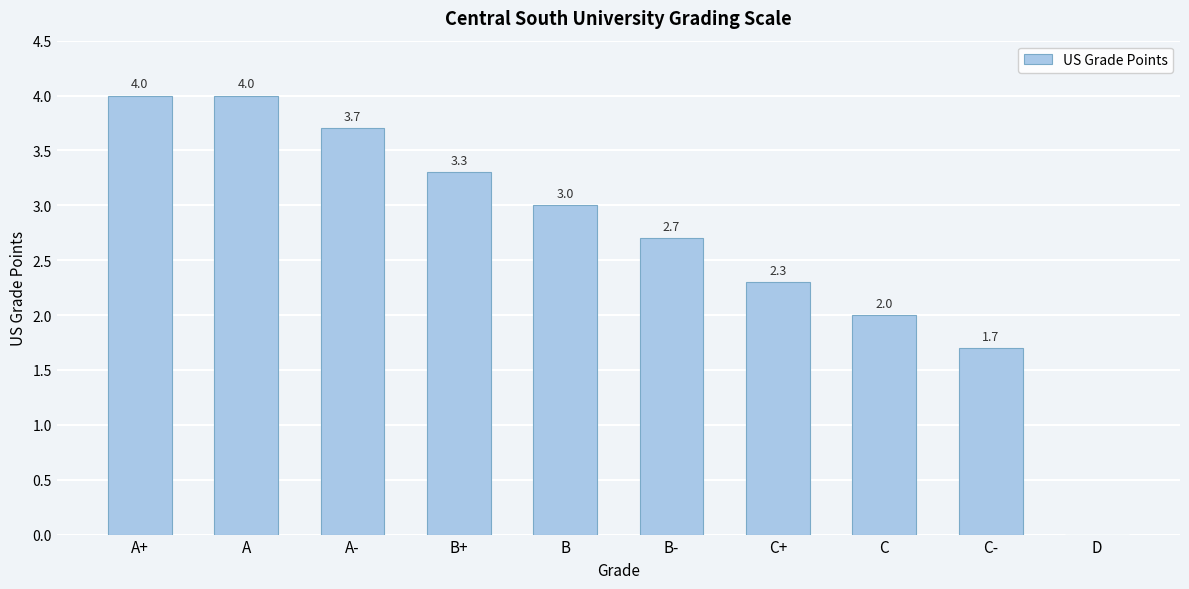

Reading left to right, list all the values displayed in this chart.

4.0	4.0	3.7	3.3	3.0	2.7	2.3	2.0	1.7	0.0